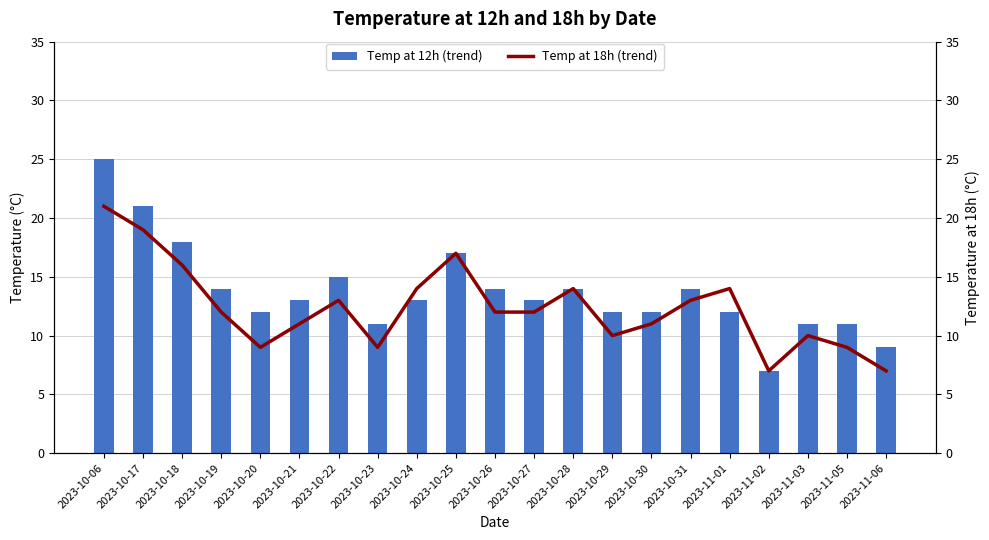

Which series has the widest spread of values?

Temp at 12h (trend)